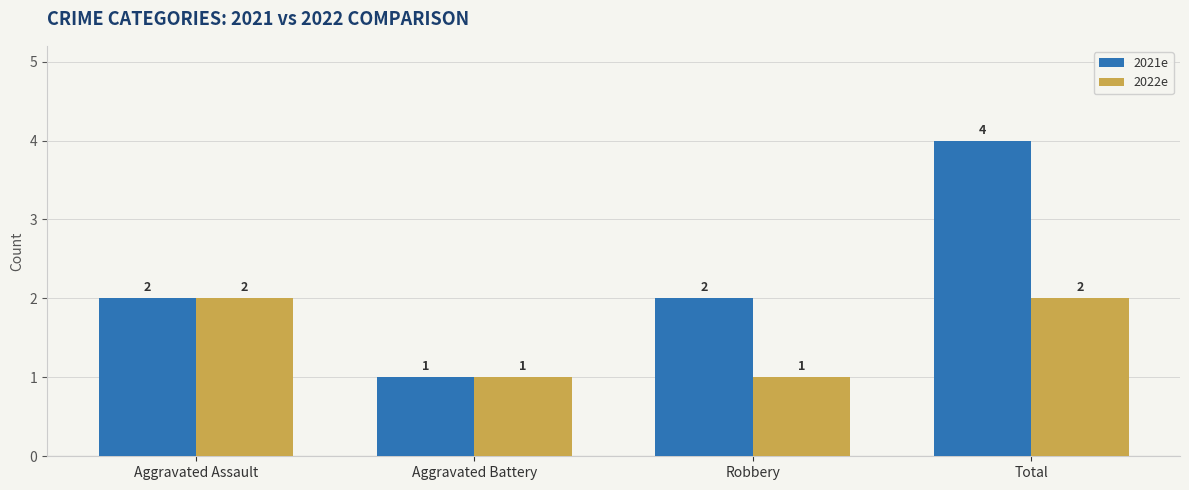

How many 2022e values are between 1 and 2?

4